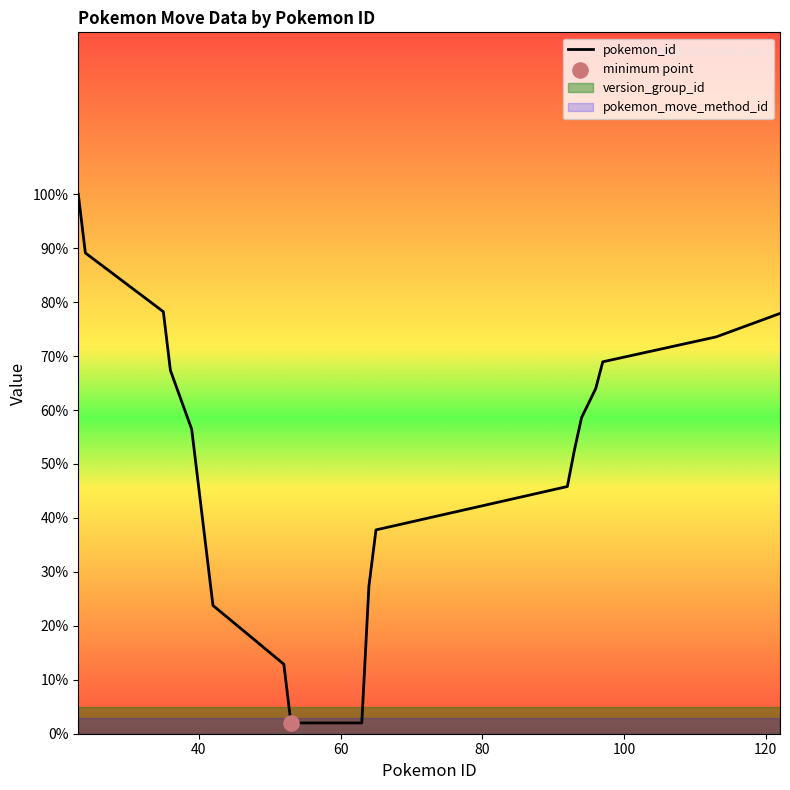

What is the highest value of the pokemon_id series?

100.0